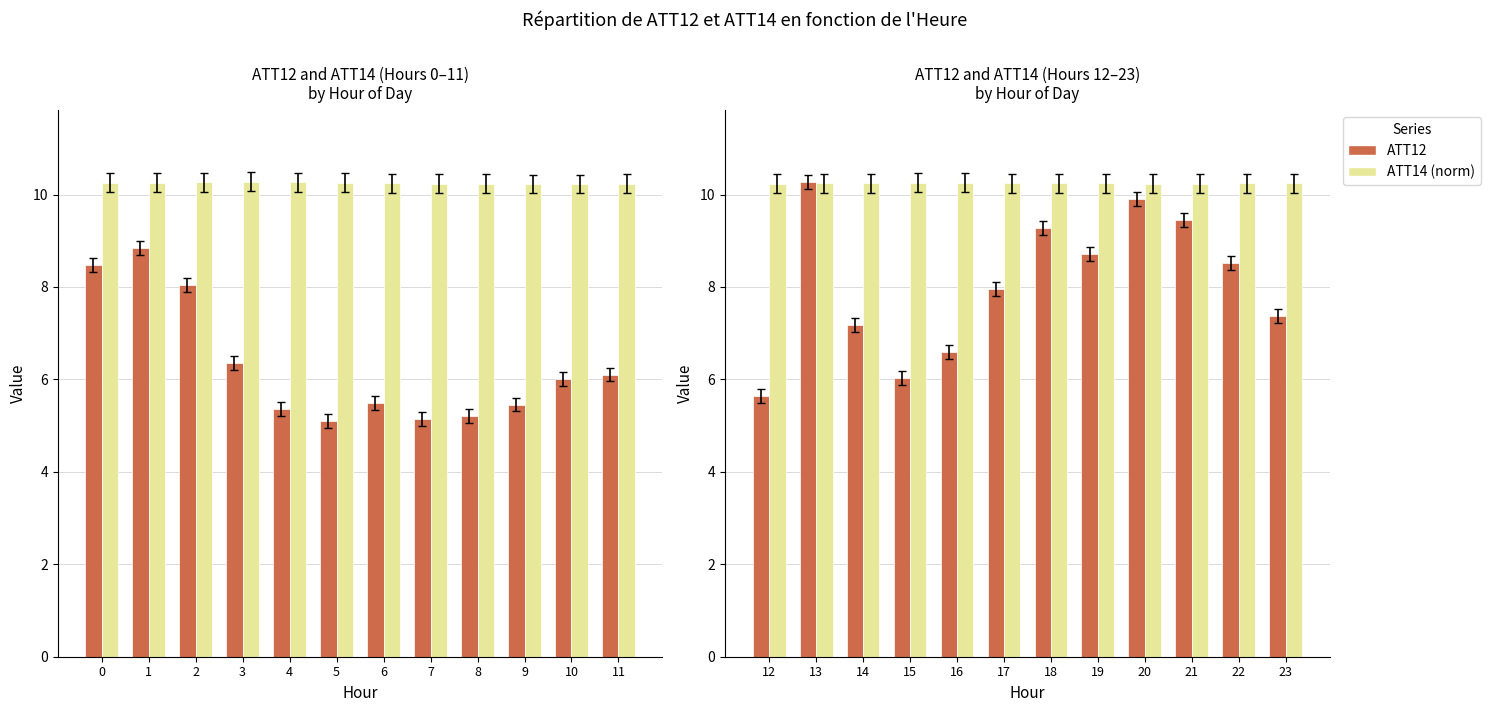

How many groups of bars are there?

12